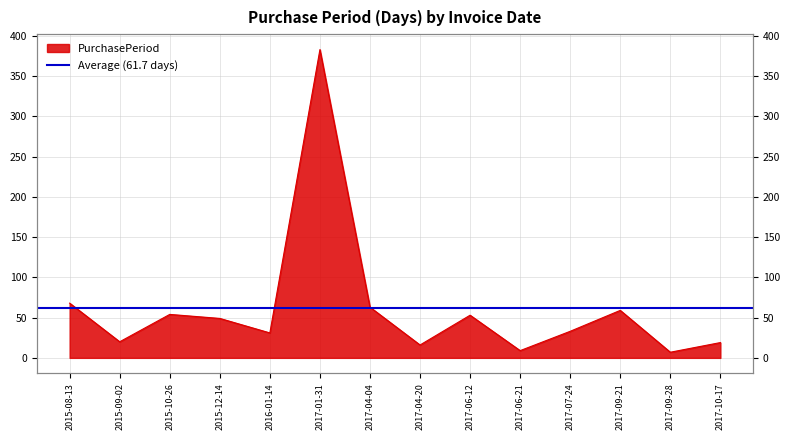

How many points are lower than both their immediate neighbors (excluding endpoints)?

5